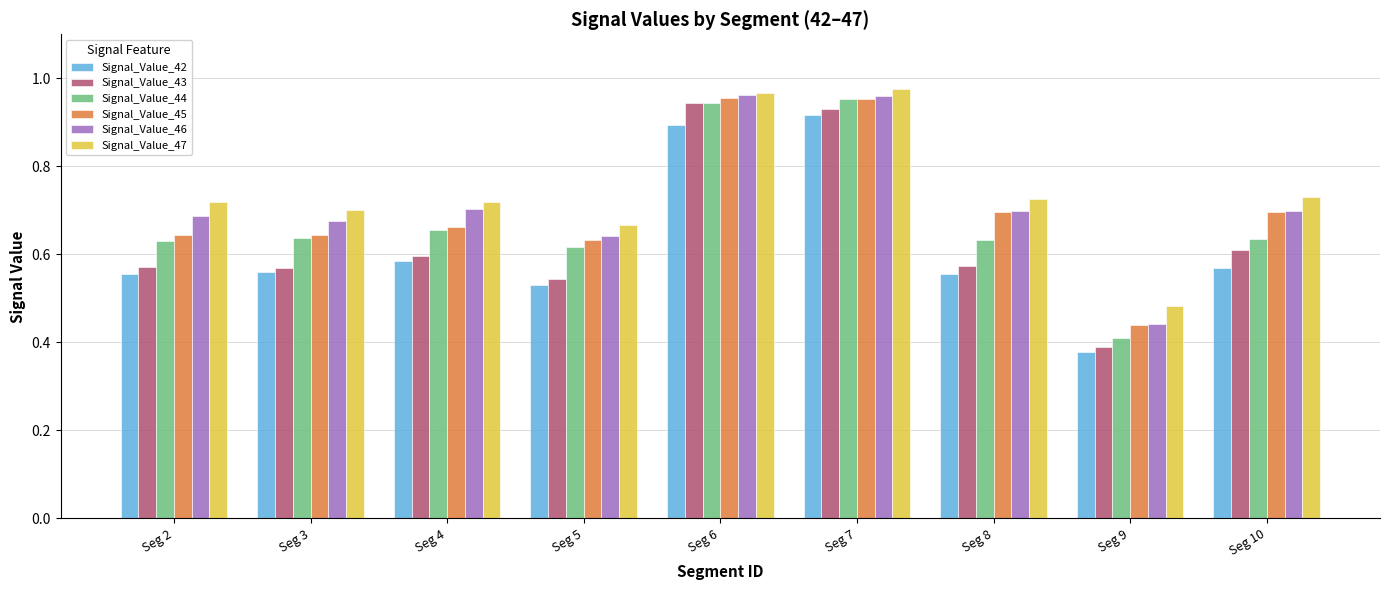

Which series changed the most between Seg 5 and Seg 7?

Signal_Value_43